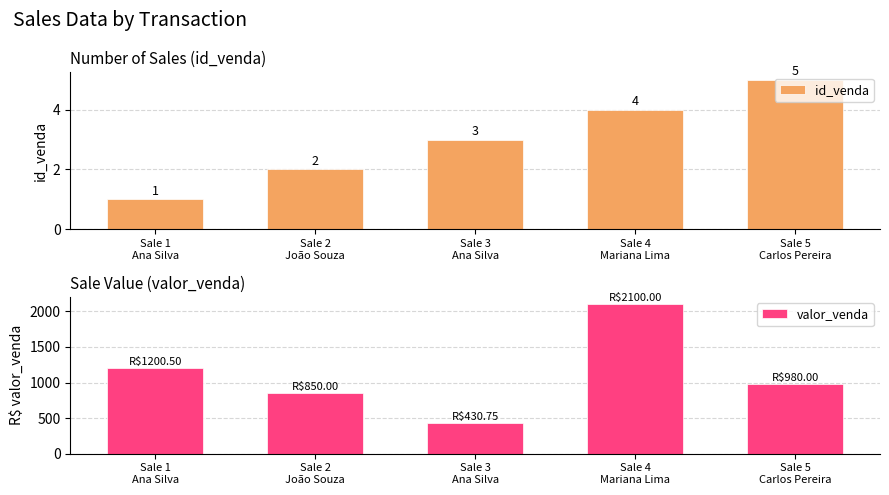

What position from the right is Sale 1
Ana Silva?

5